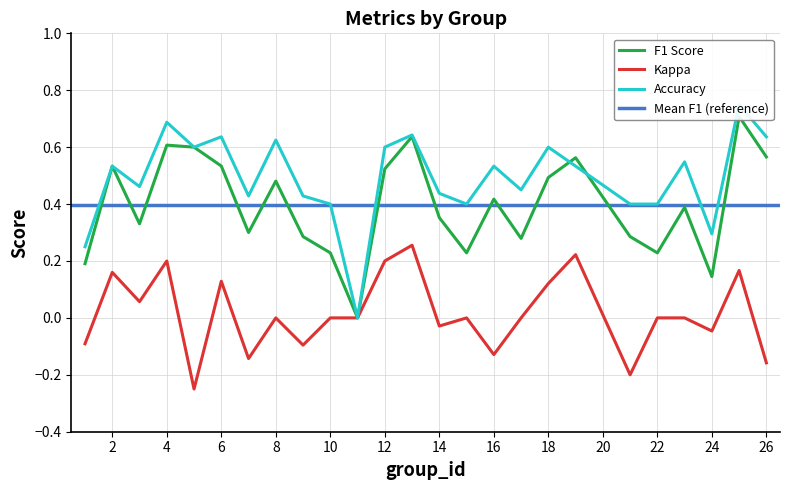

In f1, how many points are lower than both neighbors (excluding endpoints)?

7